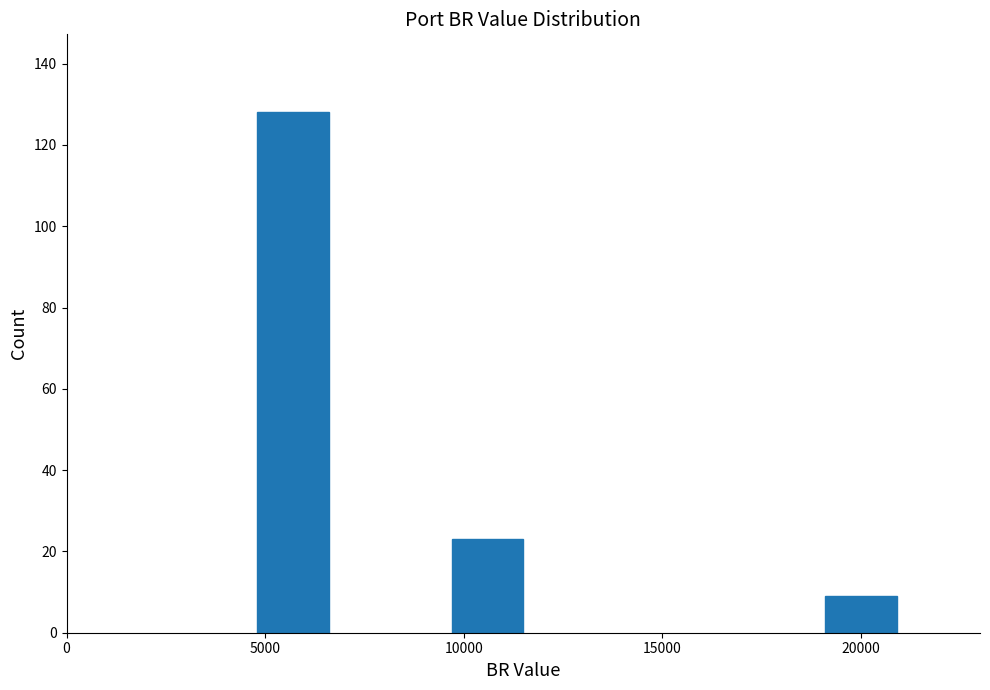

Reading right to left, what are all the values shown in this chart?

9	23	128